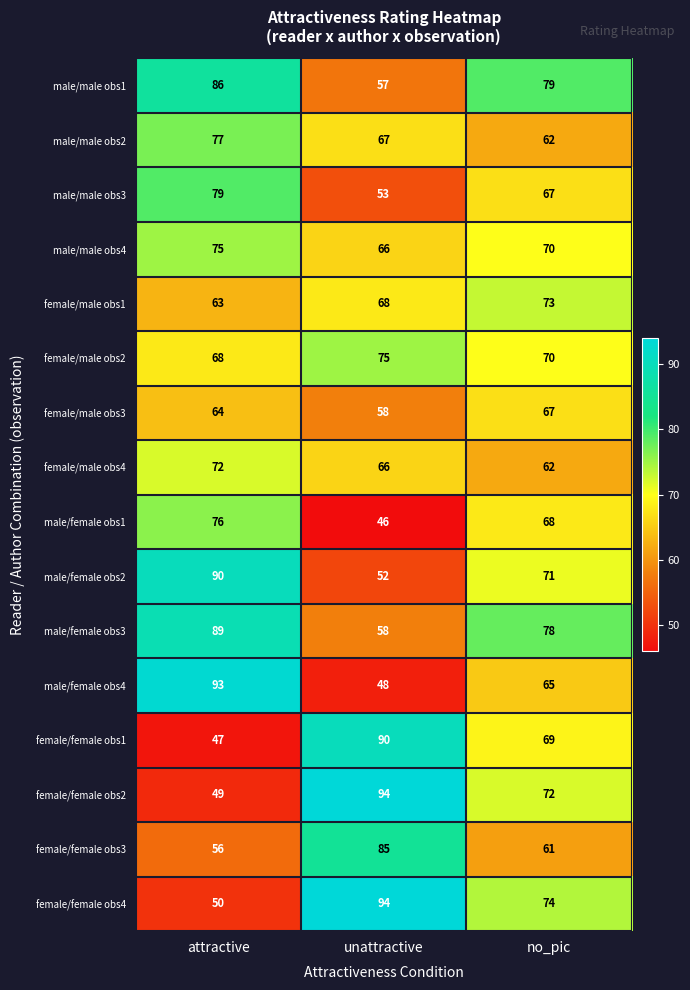

Rank the series at attractive from lowest to highest value.

female/female obs1, female/female obs2, female/female obs4, female/female obs3, female/male obs1, female/male obs3, female/male obs2, female/male obs4, male/male obs4, male/female obs1, male/male obs2, male/male obs3, male/male obs1, male/female obs3, male/female obs2, male/female obs4